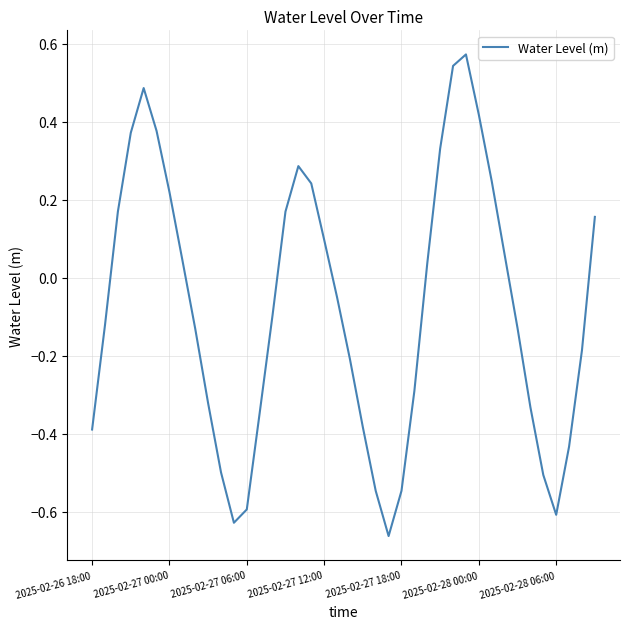

What is the difference between the maximum and minimum values?

1.2